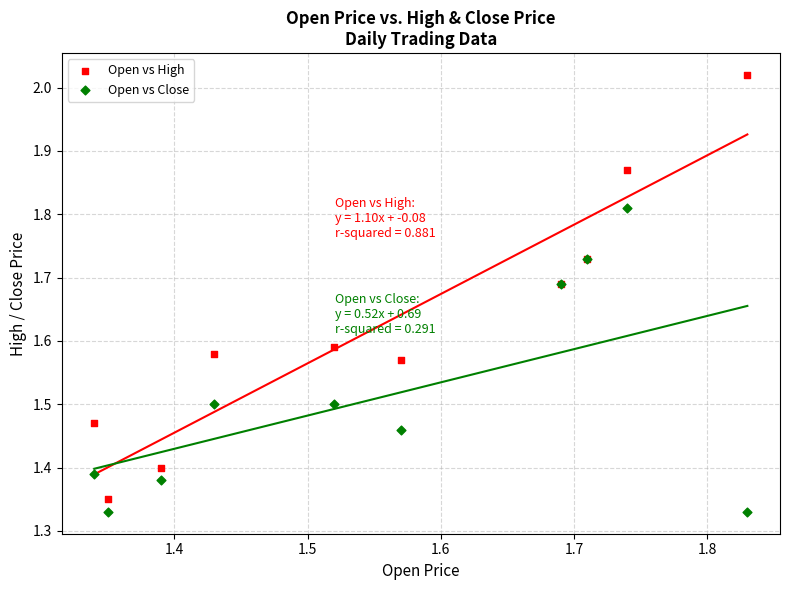

Which series reaches the maximum Y coordinate?

Open vs High